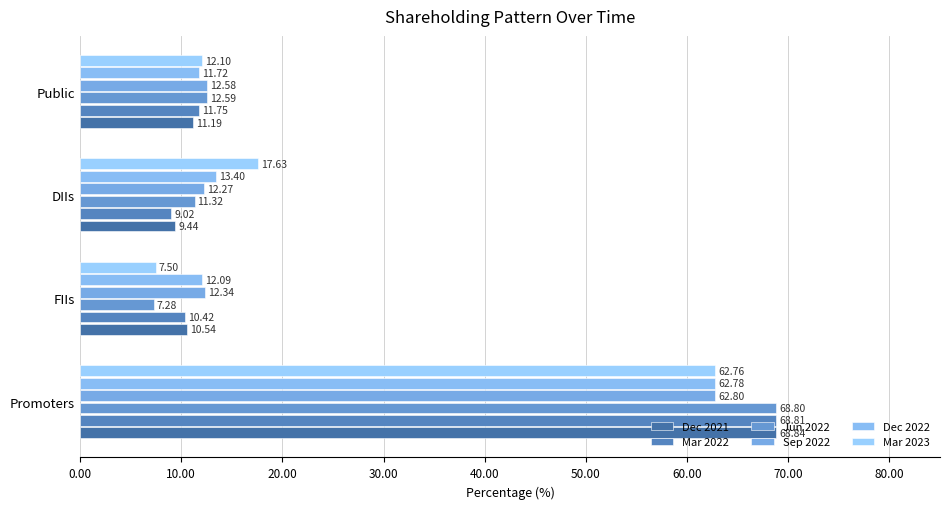

Which series has the largest total across all categories?

Dec 2021